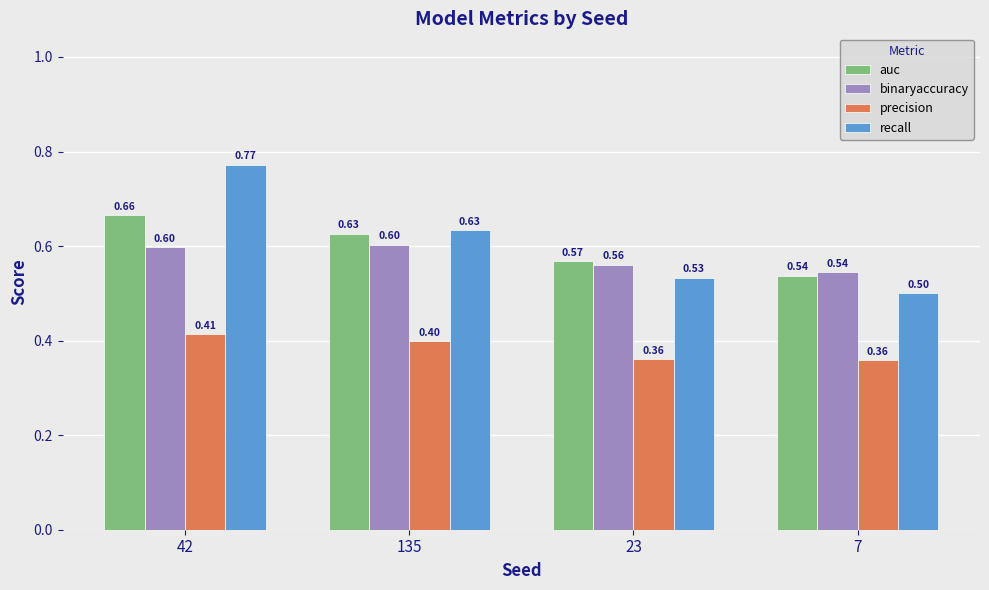

Is the value of recall at 7 greater than the value of precision at 135?

Yes